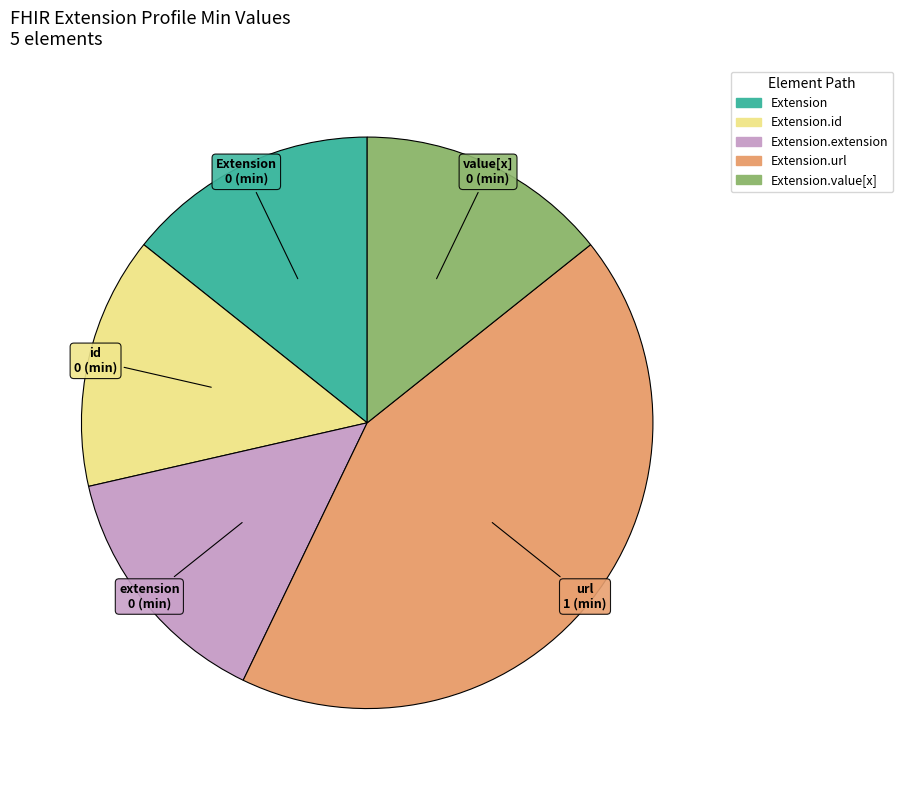

Does any single category account for the majority?

No